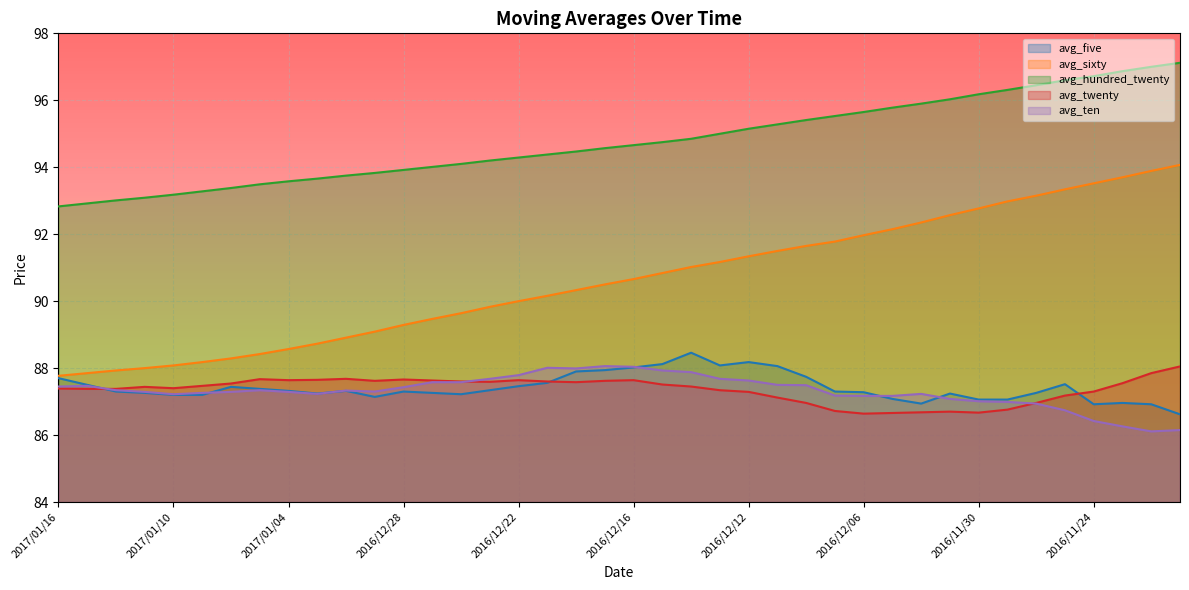

Rank the series at 2016/12/20 from highest to lowest value.

avg_hundred_twenty, avg_sixty, avg_ten, avg_five, avg_twenty